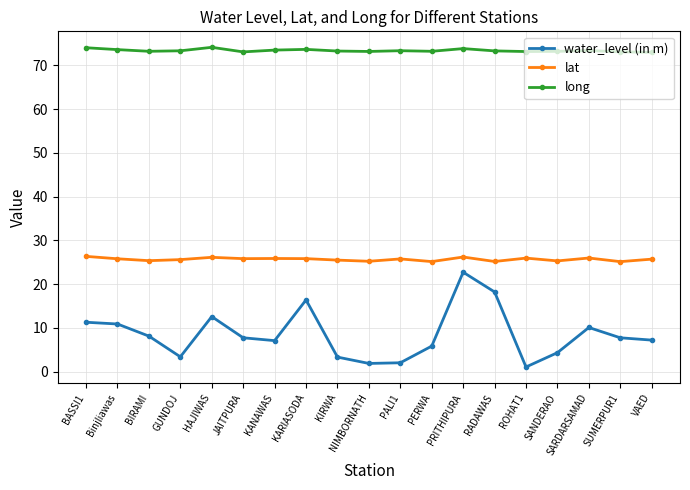

List the series in order of their overall mean, highest first.

long, lat, water_level (in m)